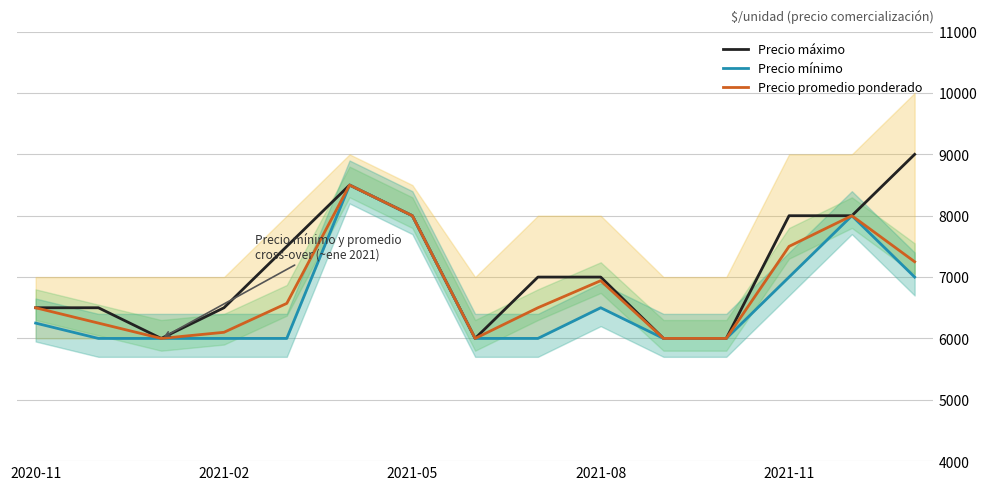

At which category does the chart reach its peak across all series?

14